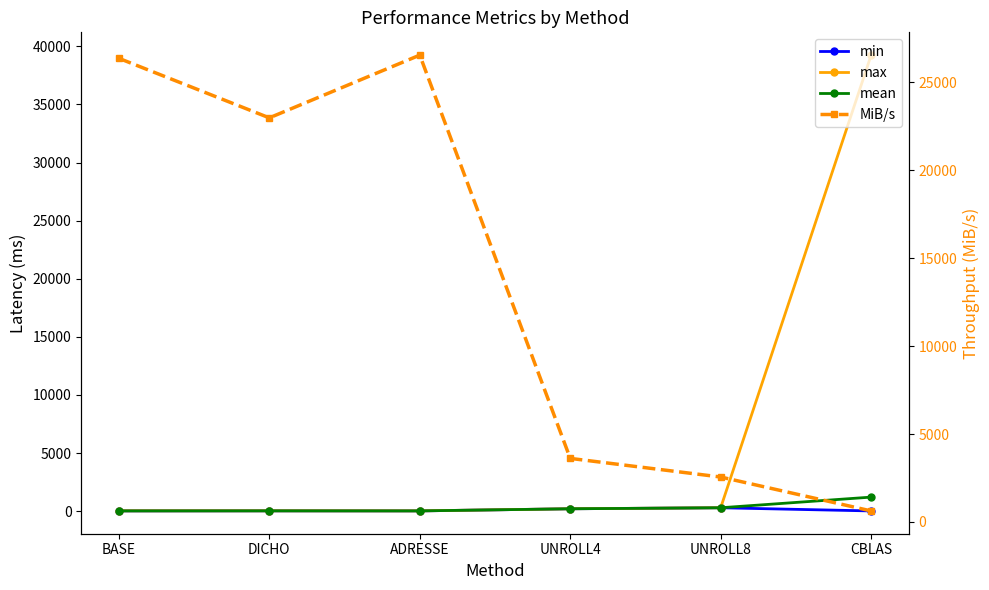

Where does the max series first go above 212?

UNROLL4